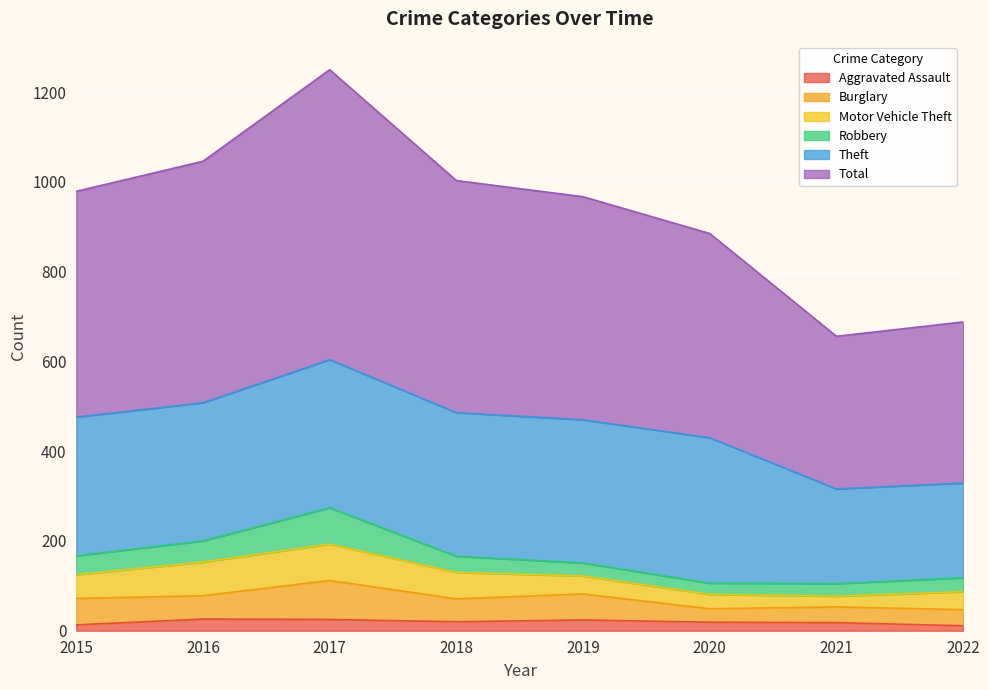

Rank the series by their maximum value, from lowest to highest.

Aggravated Assault, Motor Vehicle Theft, Robbery, Burglary, Theft, Total